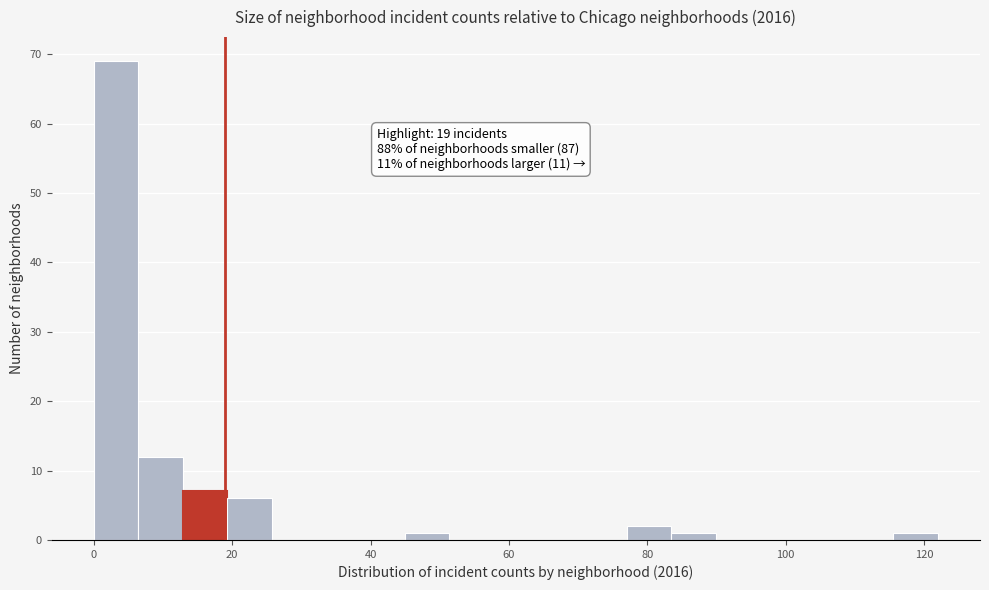

Read against the x-axis, roughly where is the centre of the tallest bar?

4